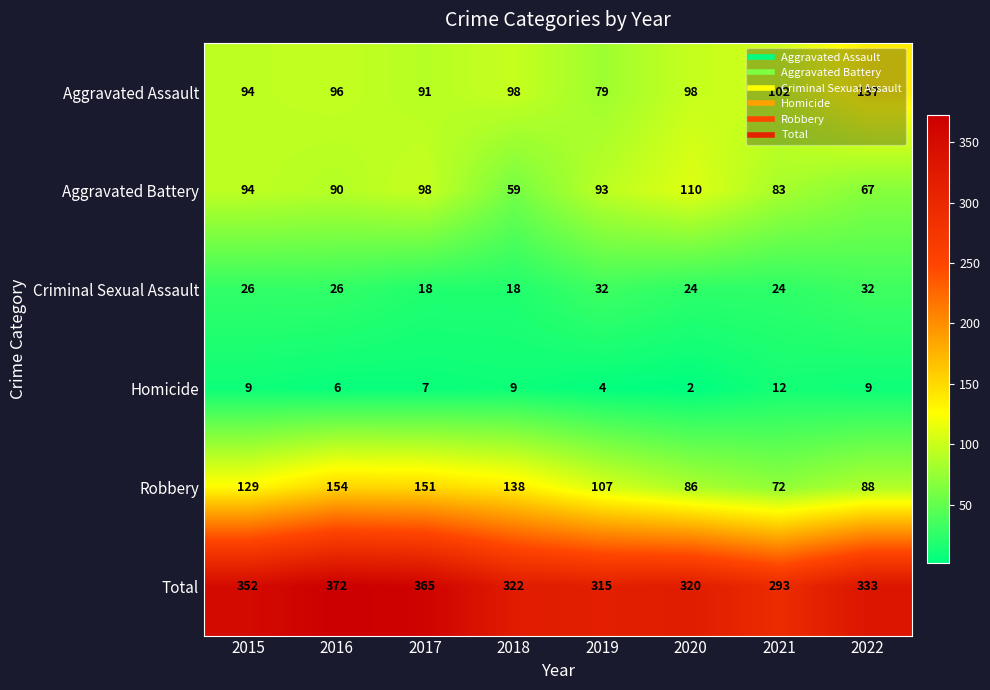

The Robbery series shows 72 at 2021. True or false?

True